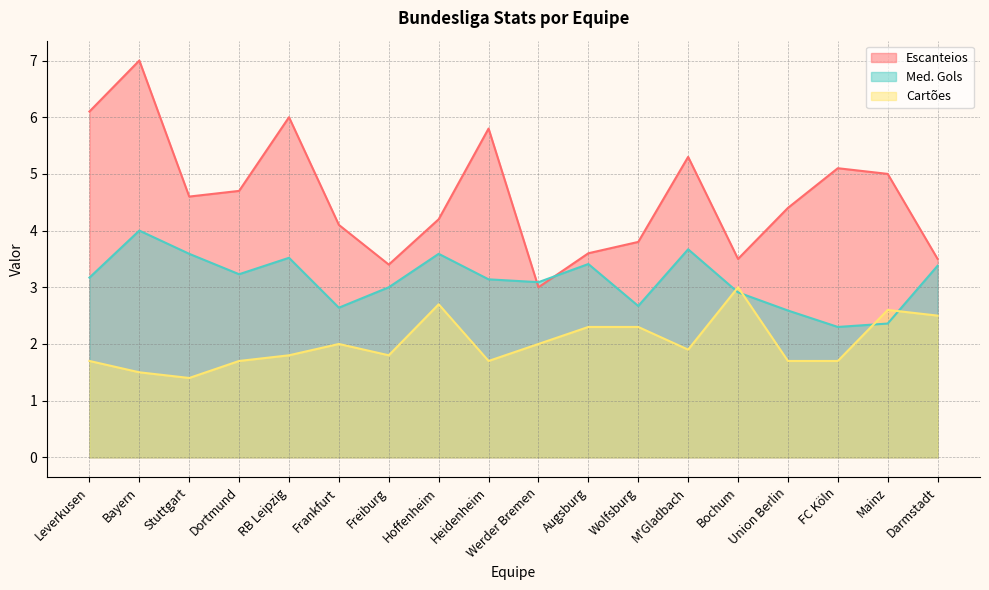

True or false: Escanteios and Cartões cross at least once.

False